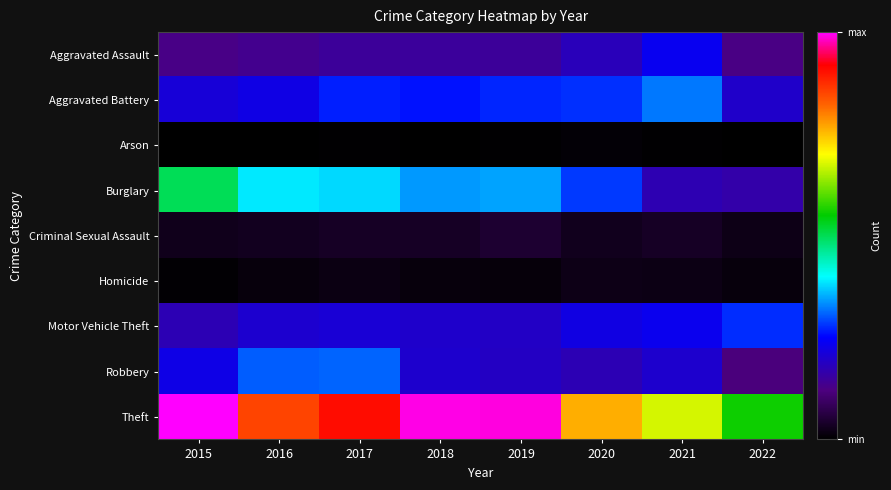

Between 2019 and 2021, which is larger?

2021